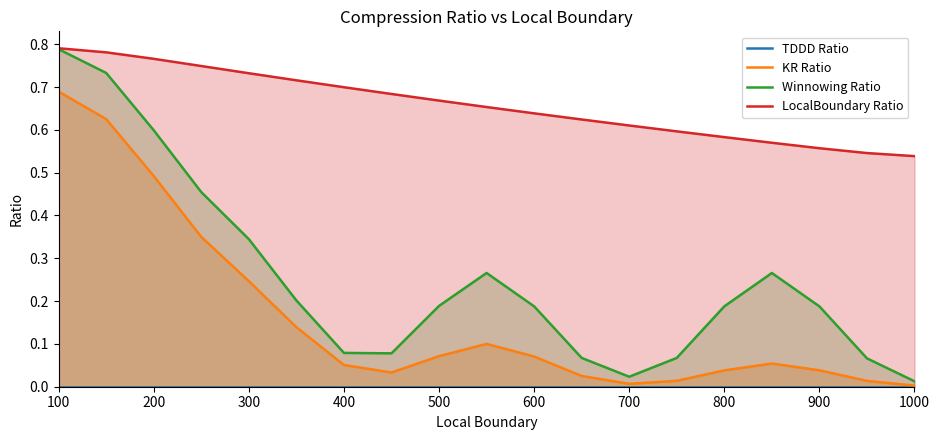

How many lines are shown in the chart?

4